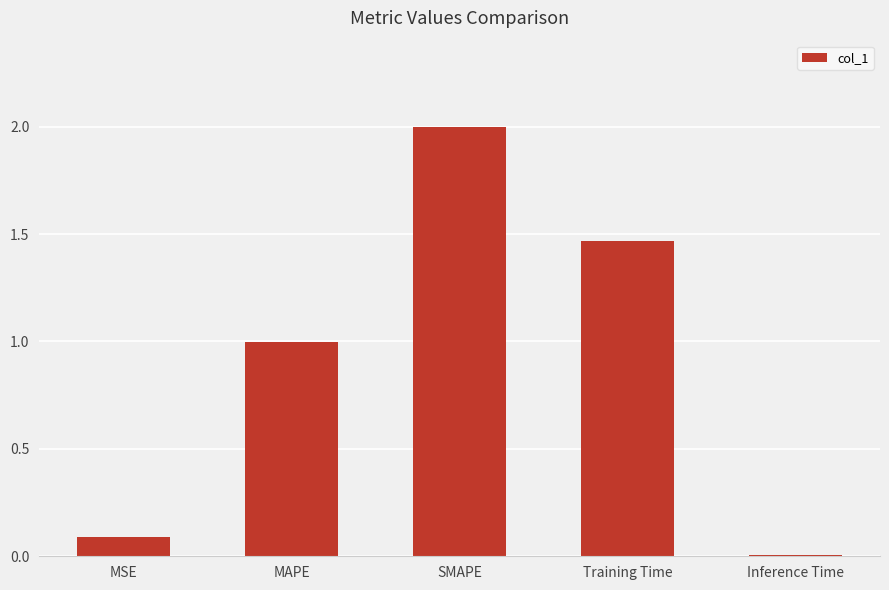

Rank the categories by value from highest to lowest.

SMAPE, Training Time, MAPE, MSE, Inference Time